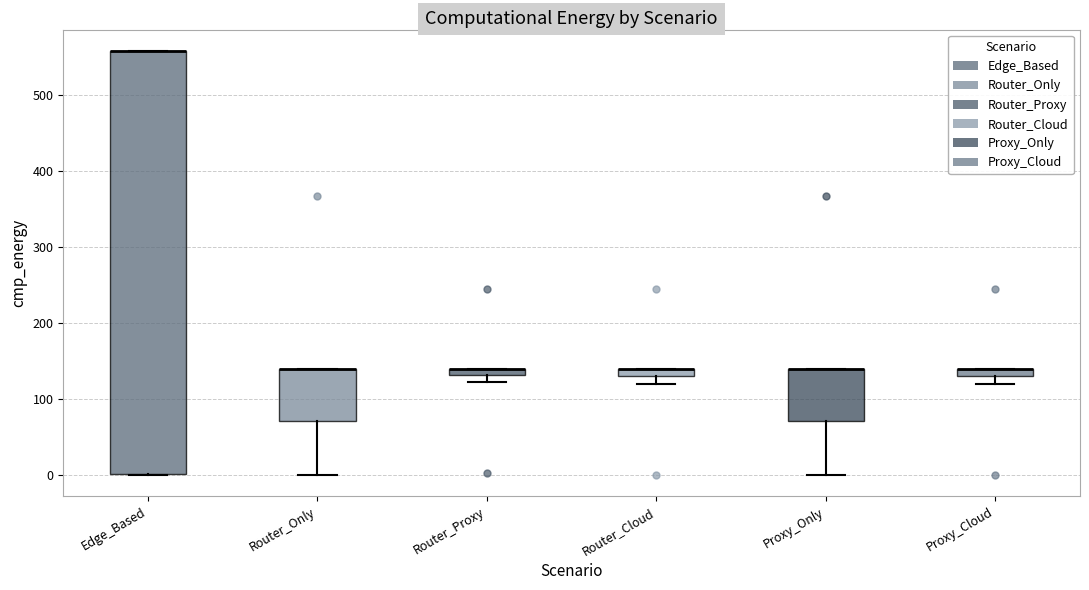

Where does the lower whisker of the box for Router_Only end on the y-axis? The values are not printed on the chart, so give them approximately, as read against the axis.

0